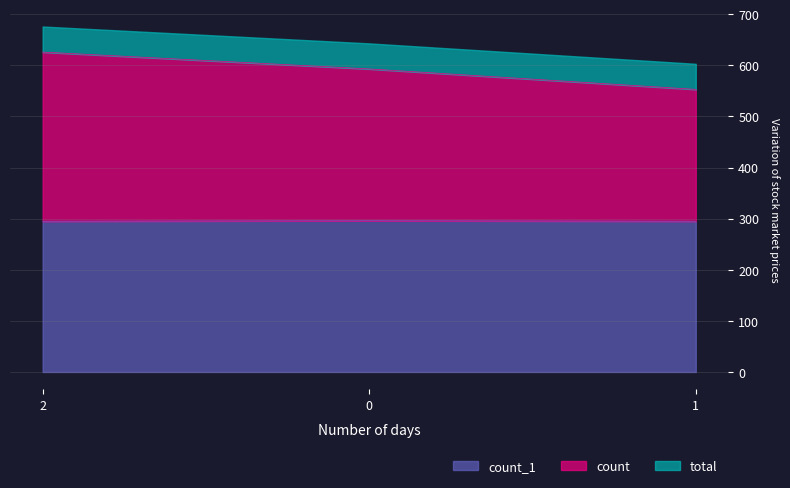

How many lines are shown in the chart?

3